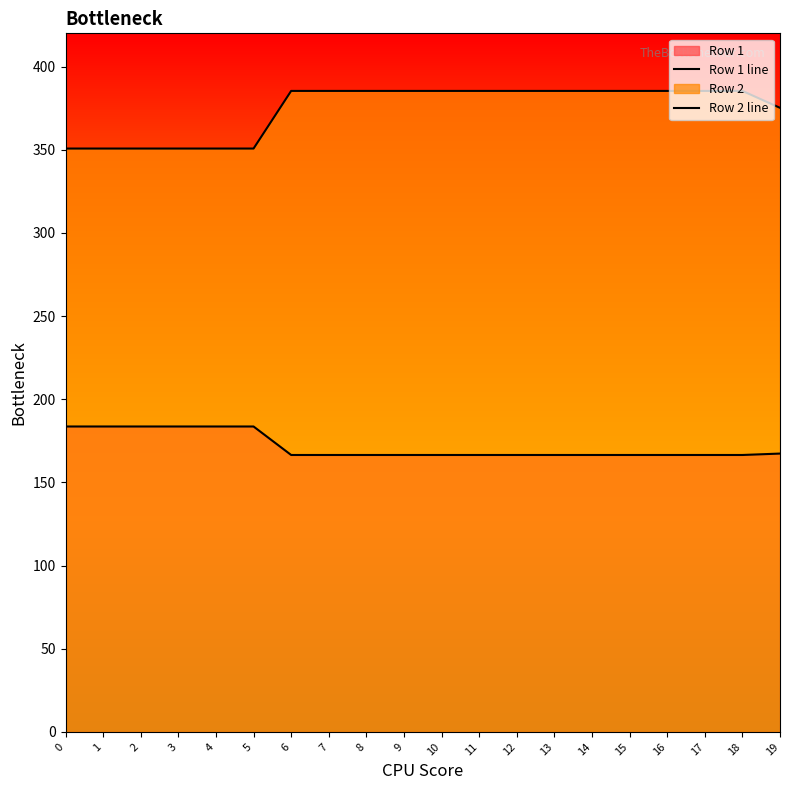

True or false: Row 1 line has a value of 166.5 at 9.

True